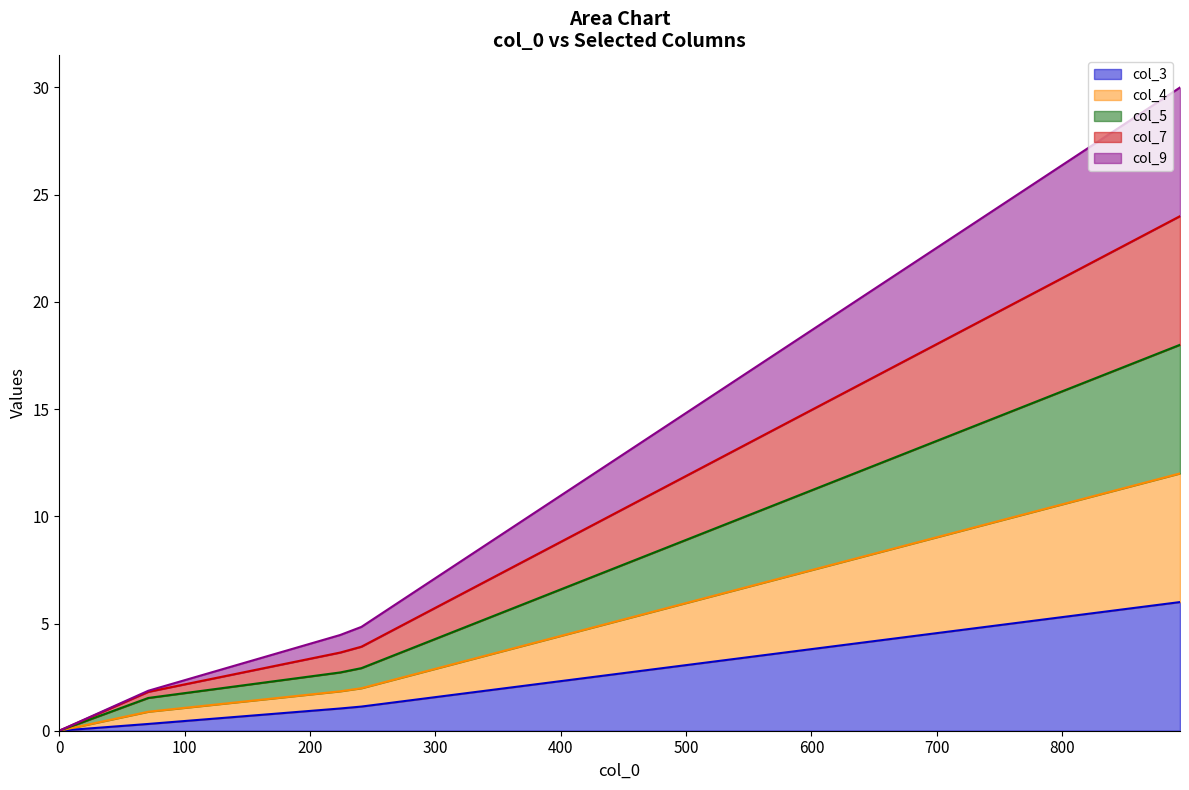

How many lines are shown in the chart?

5